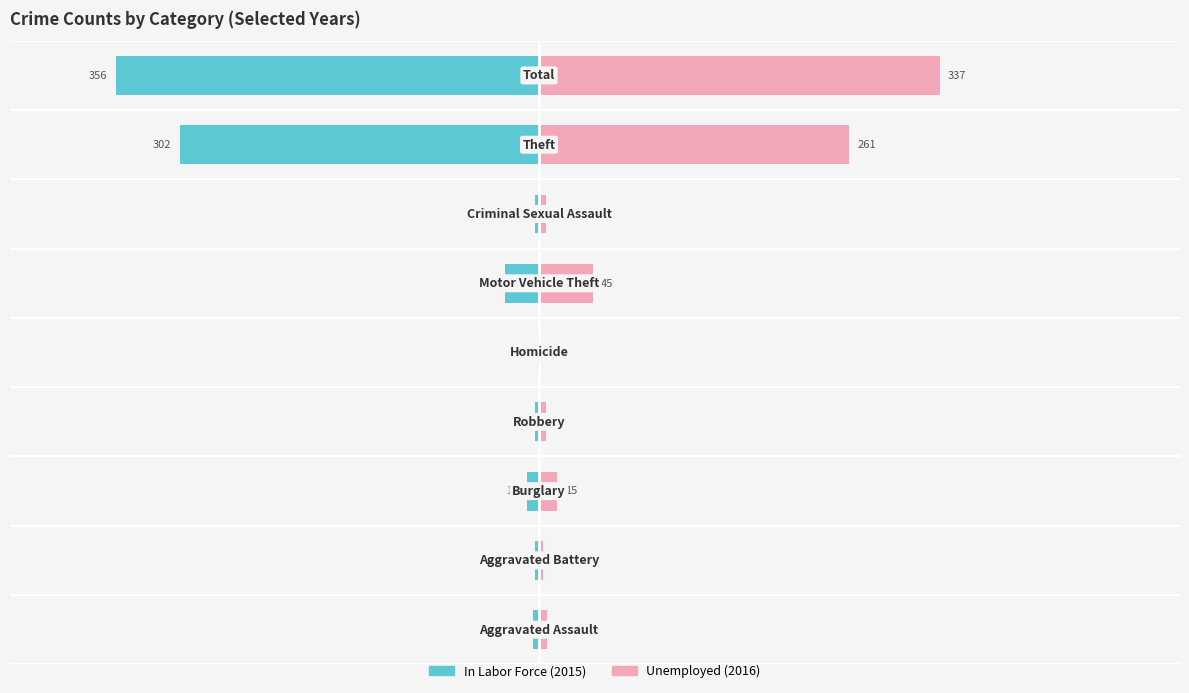

The value of Unemployed at 8 is 86. True or false?

False